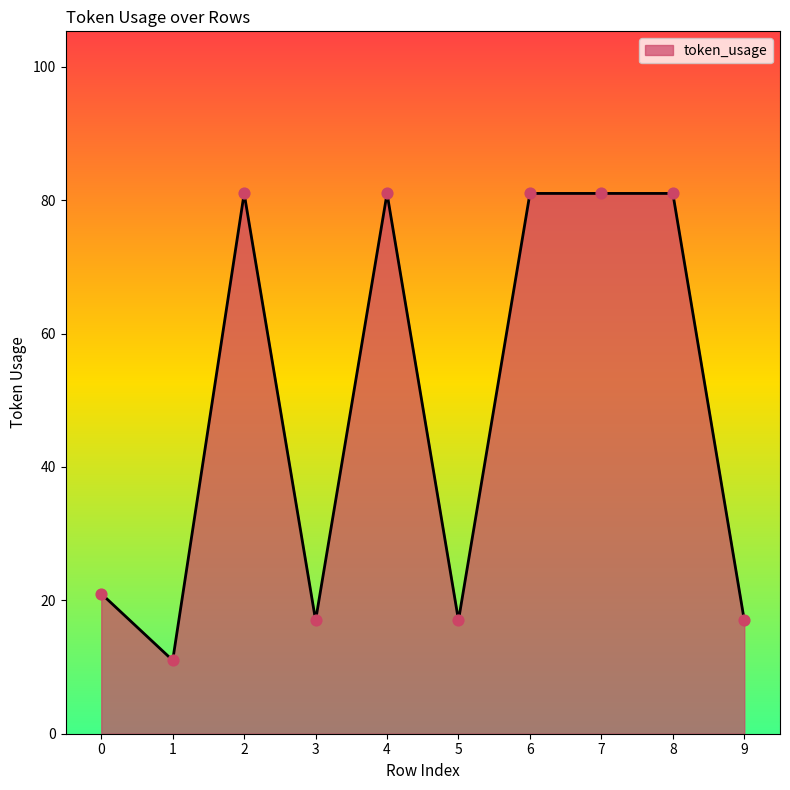

Which has a higher value, 1 or 2?

2